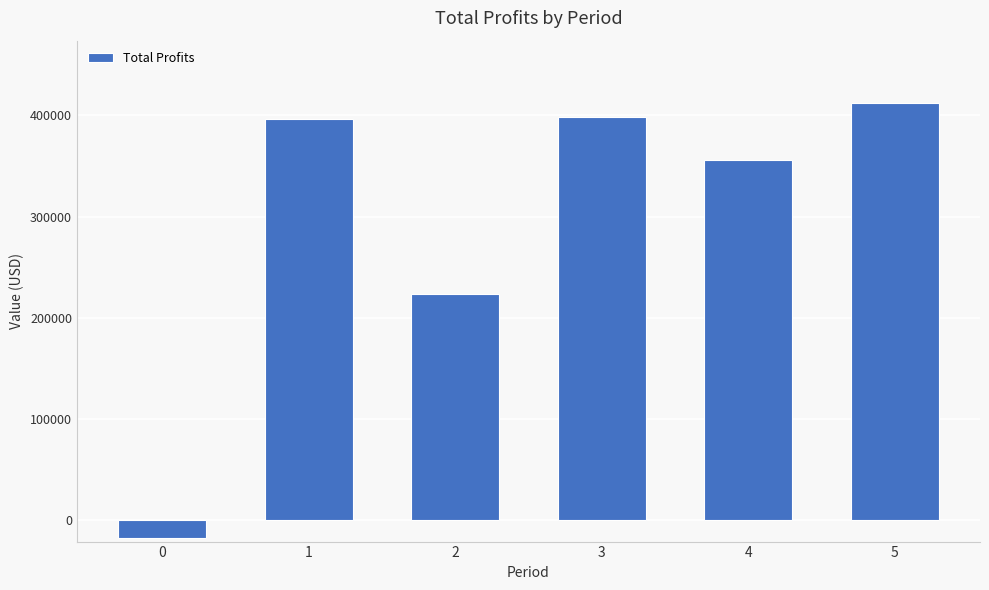

What is the difference between the maximum and minimum values?

429754.0